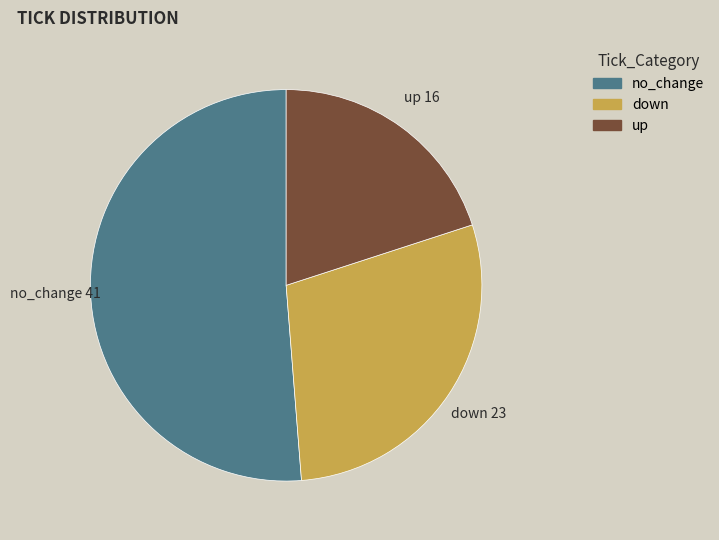

Rank the categories by value from lowest to highest.

up, down, no_change